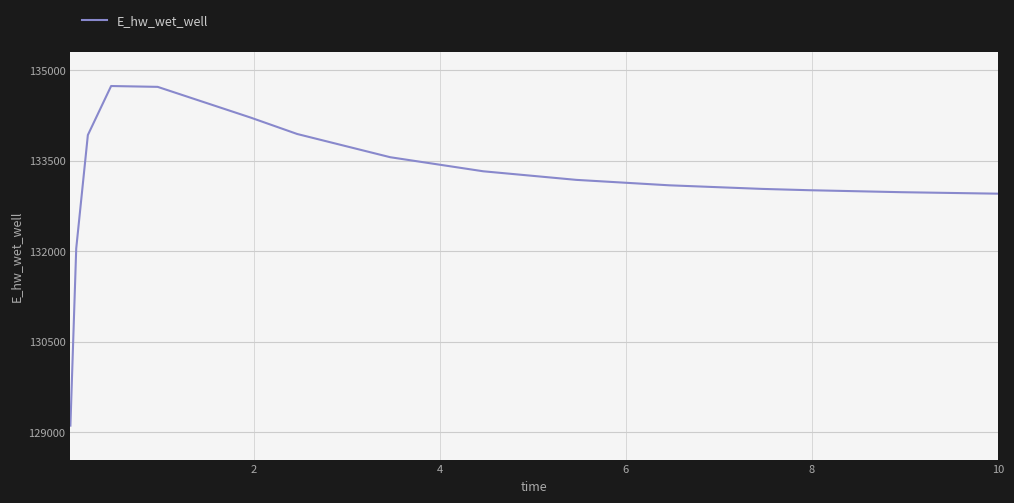

What is the difference between the maximum and minimum values?

5624.6